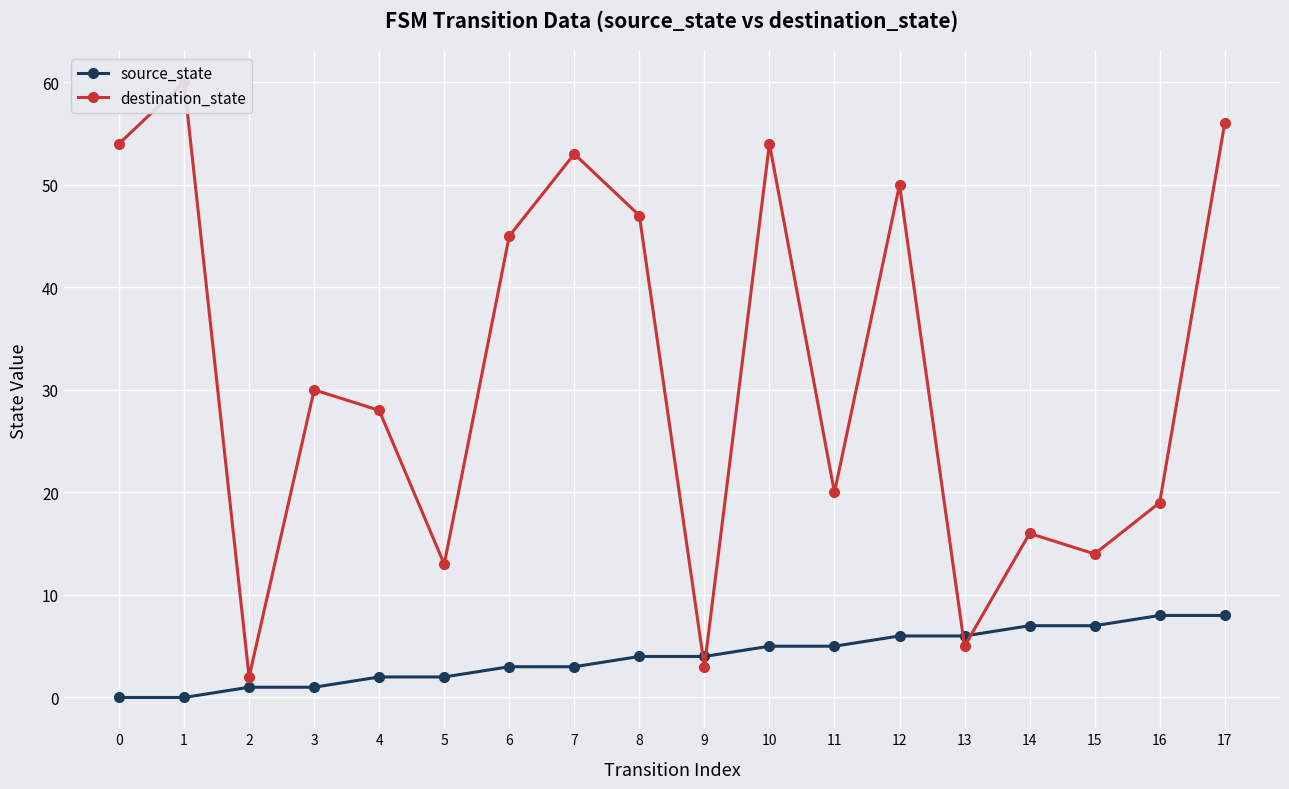

Between 6 and 3, which is larger?

6